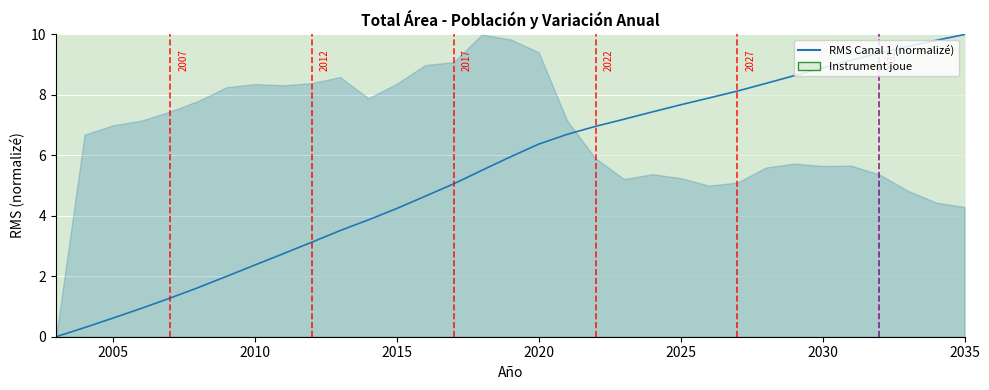

What is the difference between the maximum and minimum values?

10.0